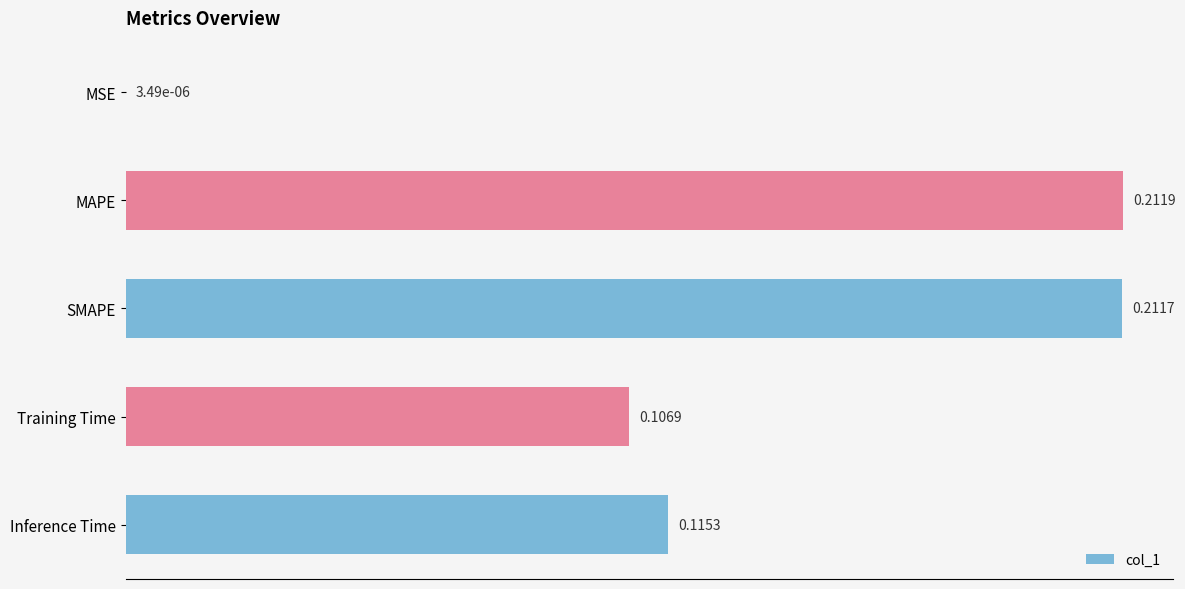

What is the sum of all values?

0.6